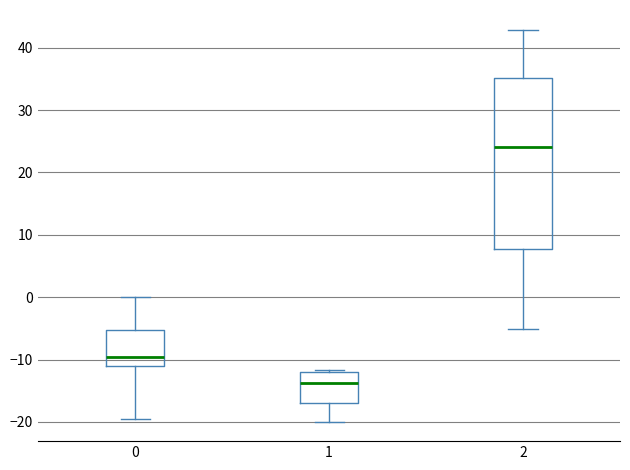

Reading left to right, read every box against the y-axis: the position of its median line, the range the box covers, and the ends of its whiskers. The values are not printed on the chart, so give them approximately, as read against the axis.

0: median -10, box -11 to -5, whiskers -19 to 0
1: median -14, box -17 to -12, whiskers -20 to -12 (just above the box's upper edge)
2: median 24, box 8 to 35, whiskers -5 to 43